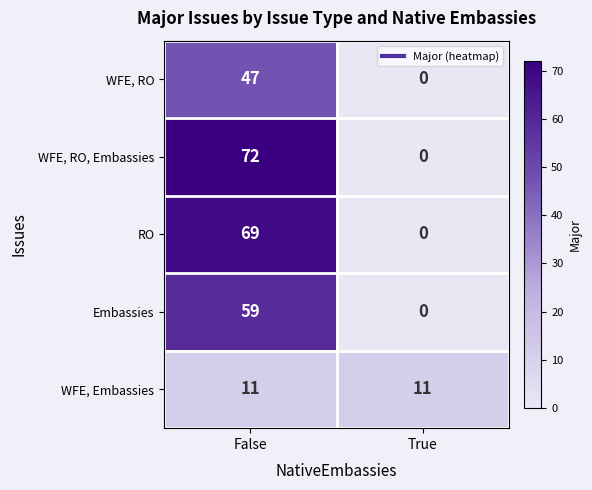

Reading right to left, transcribe all the data shown in this chart.

WFE, RO: 0	47
WFE, RO, Embassies: 0	72
RO: 0	69
Embassies: 0	59
WFE, Embassies: 11	11